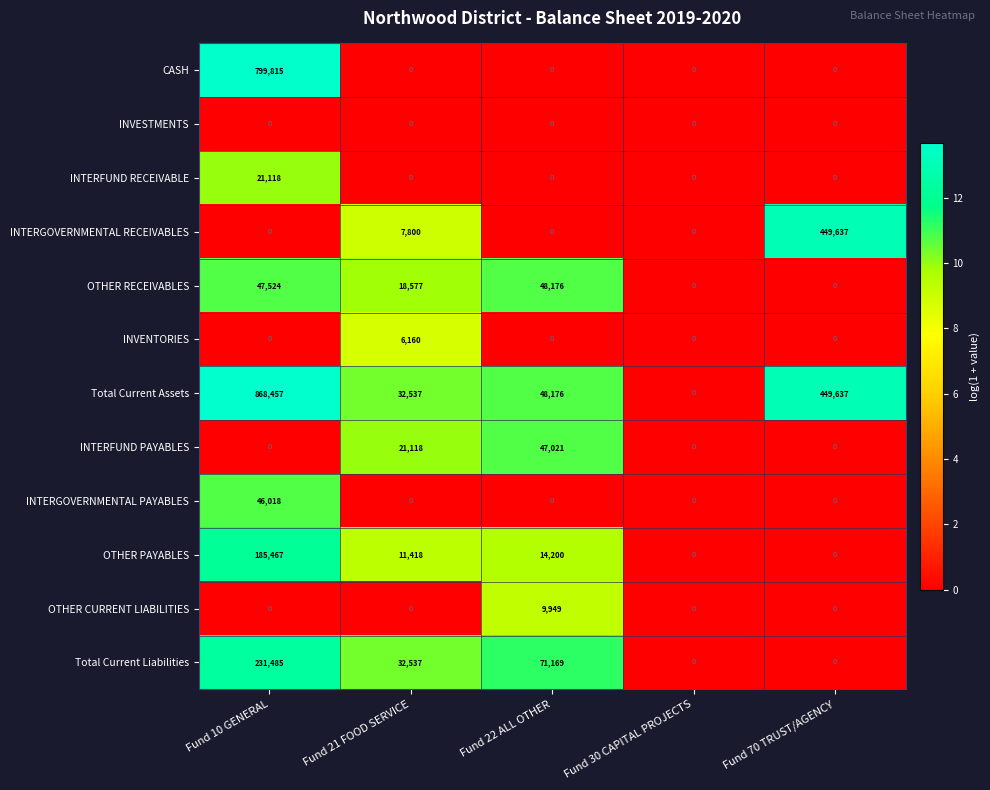

How many distinct data groups are displayed?

12